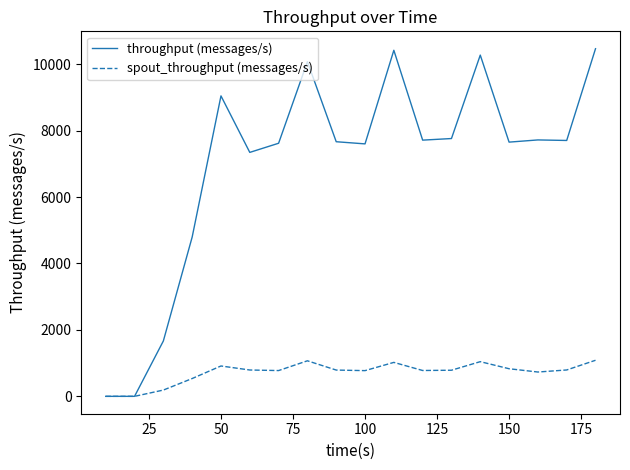

Which series has the widest spread of values?

throughput (messages/s)